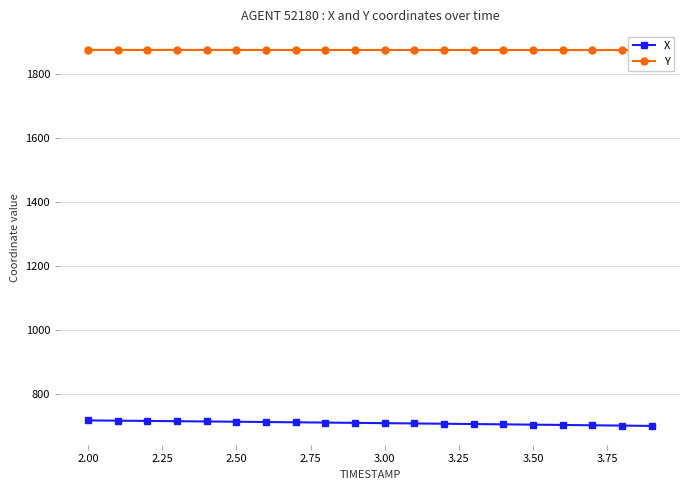

What are all the series names shown in the legend?

X, Y